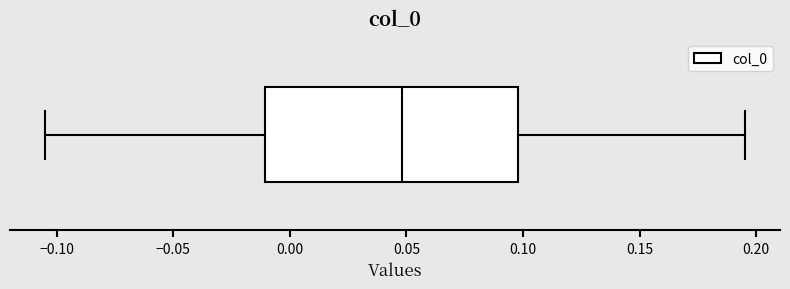

Read this box plot against the x-axis: the position of the median line, the range covered by the box, and the ends of both whiskers. The values are not printed on the chart, so give them approximately, as read against the axis.

median 0.050, box -0.010 to 0.100, whiskers -0.105 to 0.195